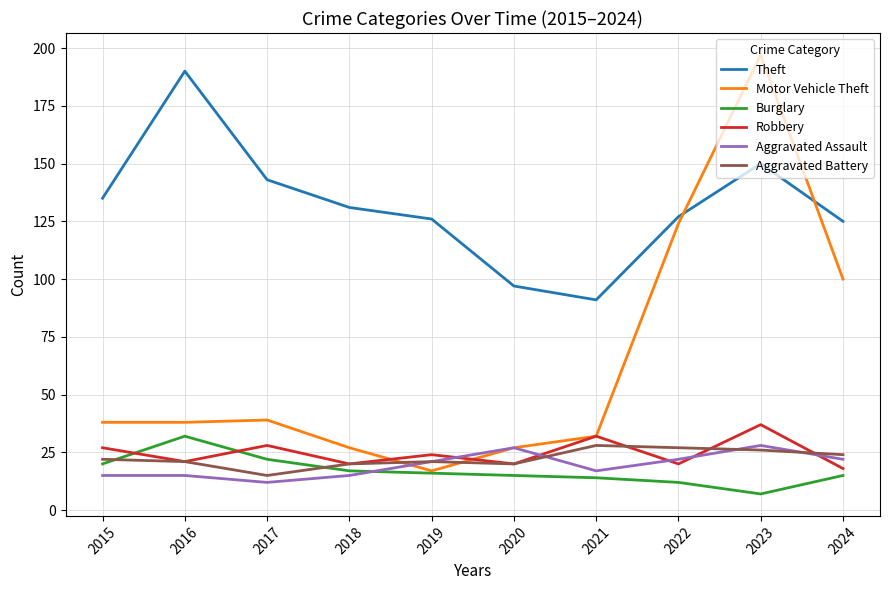

Which category has the lowest value in the Theft series?

2021